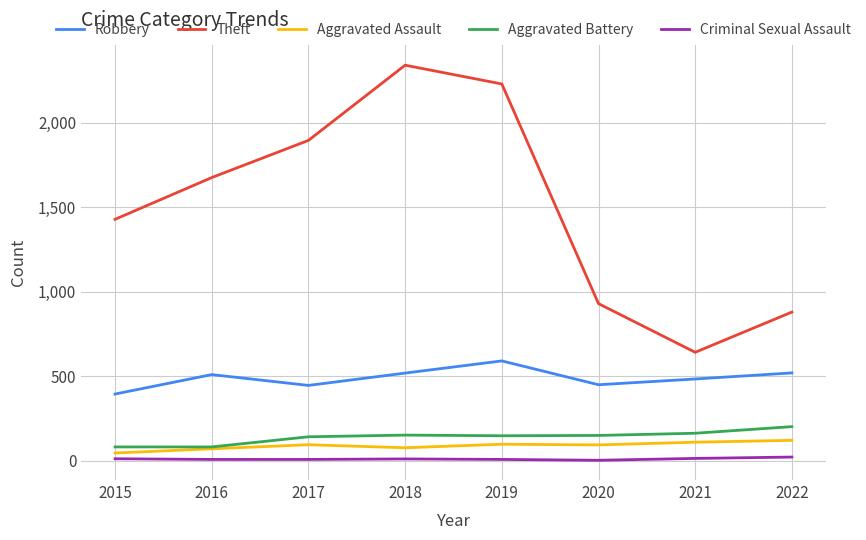

Is the value of Aggravated Assault at 2020 greater than the value of Criminal Sexual Assault at 2017?

Yes